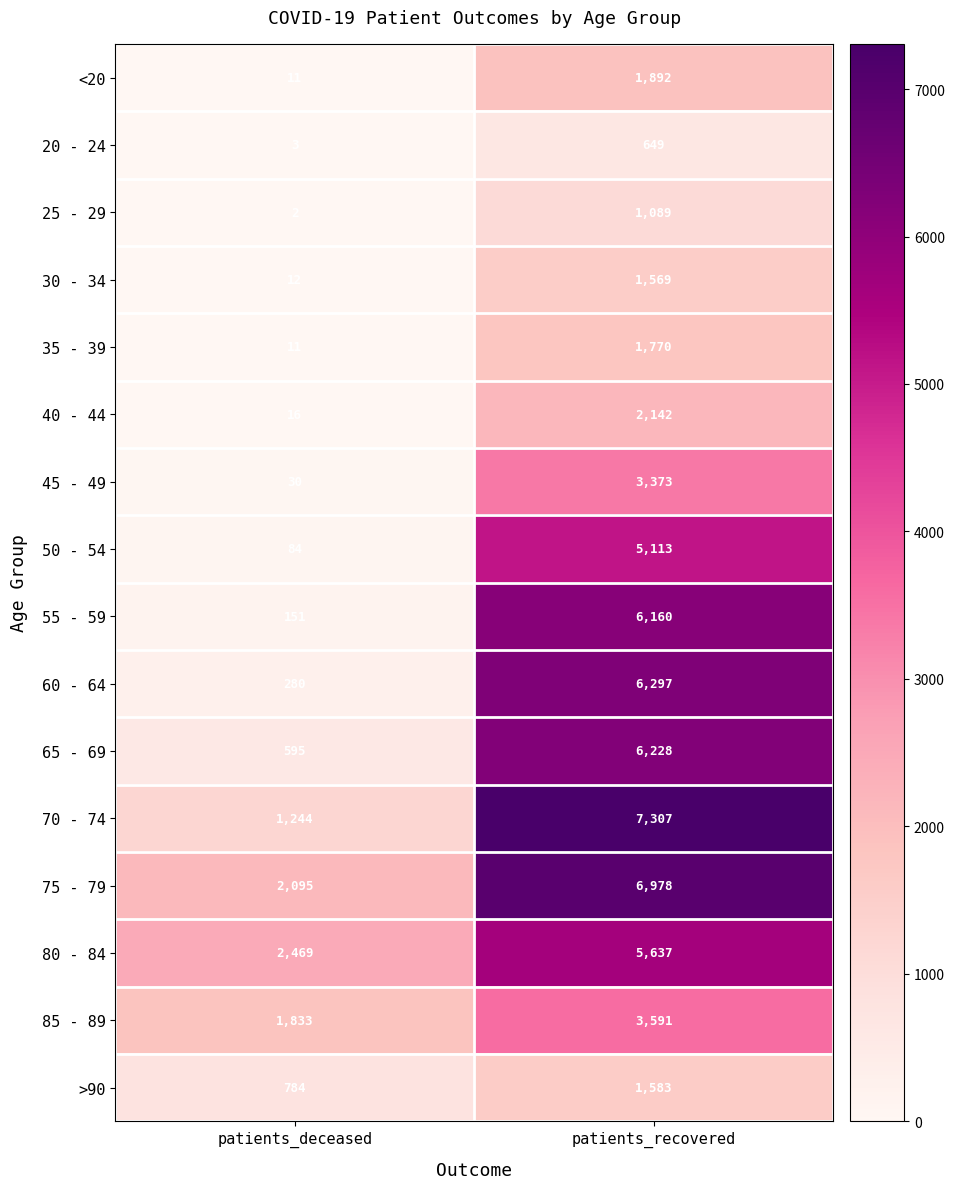

True or false: 75 - 79 has a value of 6978 at patients_recovered.

True